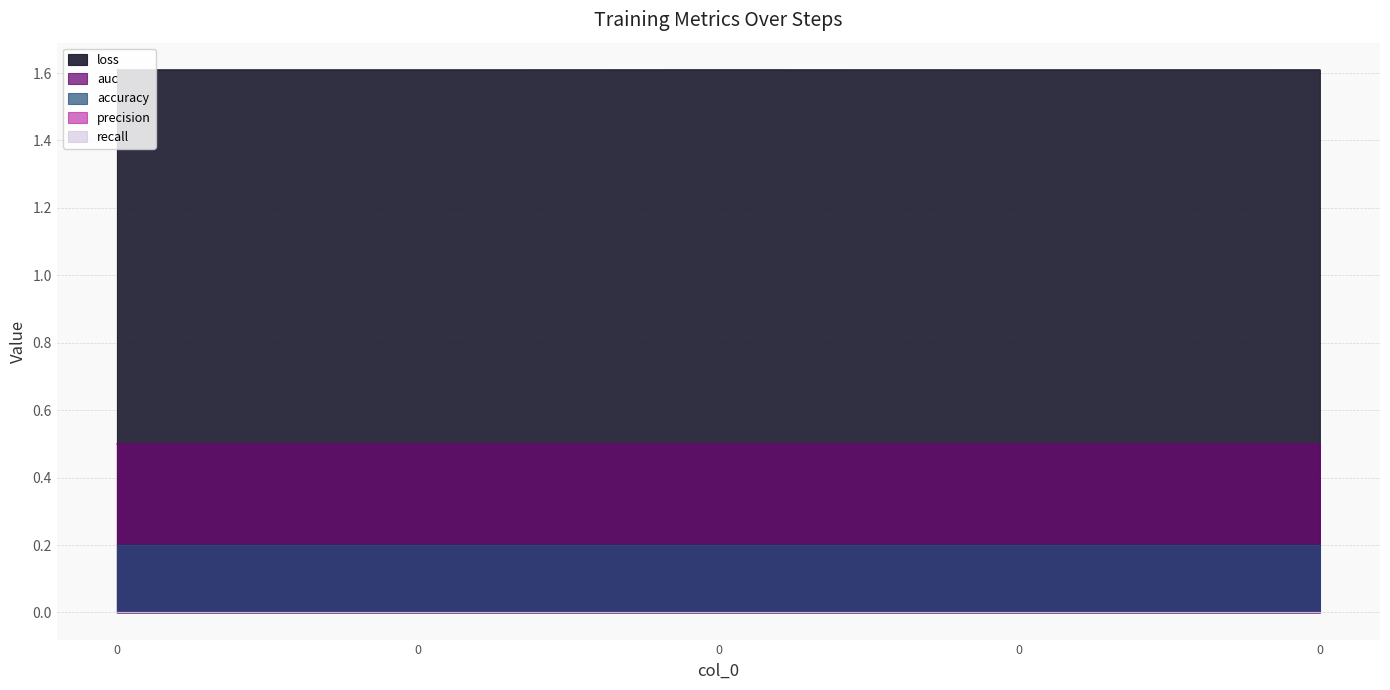

Reading left to right, list all the values displayed in this chart.

loss: 0=1.6	0=1.6	0=1.6	0=1.6	0=1.6
auc: 0=0.5	0=0.5	0=0.5	0=0.5	0=0.5
accuracy: 0=0.2	0=0.2	0=0.2	0=0.2	0=0.2
precision: 0=0.0	0=0.0	0=0.0	0=0.0	0=0.0
recall: 0=0.0	0=0.0	0=0.0	0=0.0	0=0.0